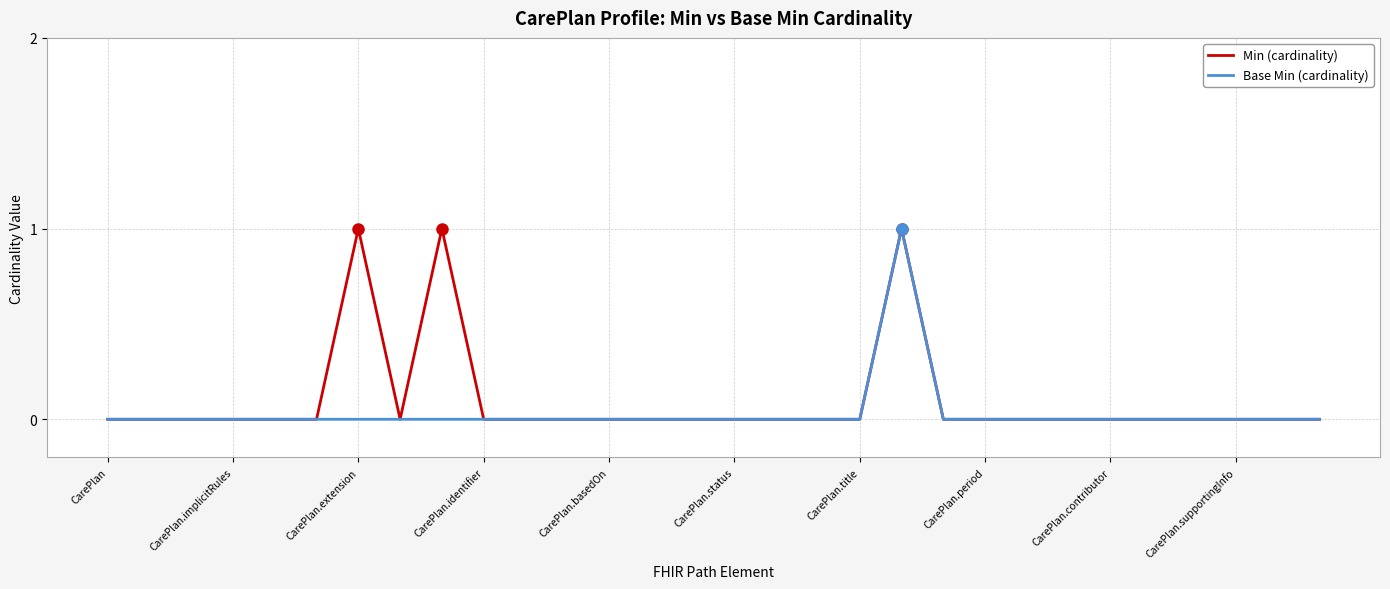

What are all the series names shown in the legend?

Min (cardinality), Base Min (cardinality)